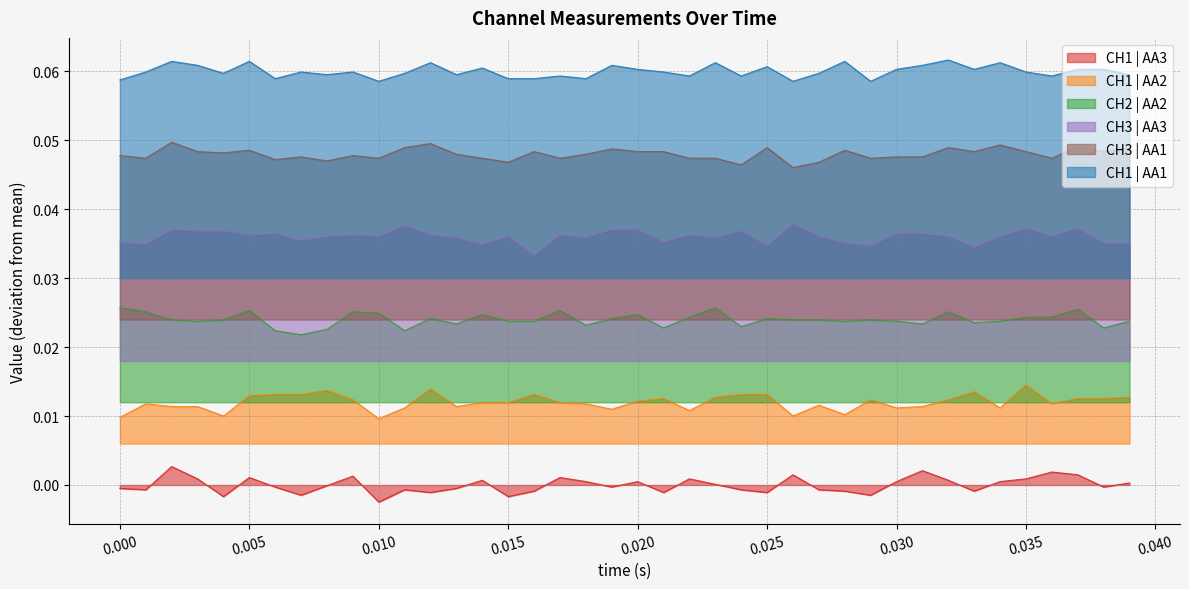

Which category has the lowest value in the CH2 | AA2 series?

43829.146118